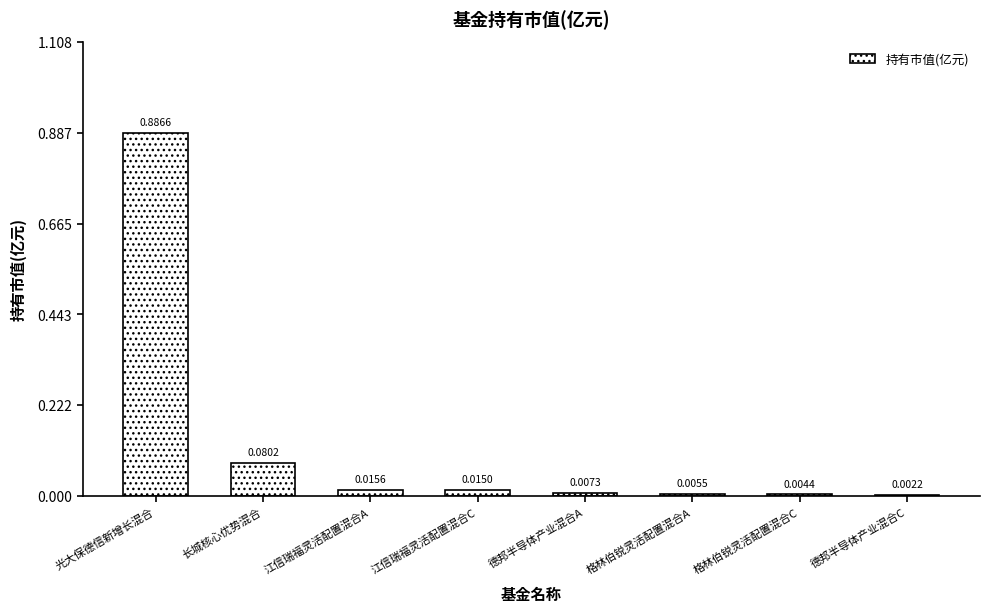

Which has a higher value, 德邦半导体产业混合C or 长城核心优势混合?

长城核心优势混合